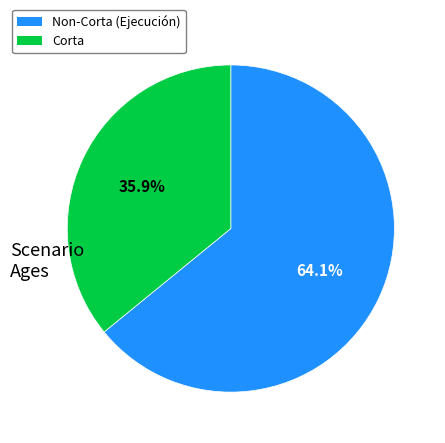

How many segments does this pie chart have?

2